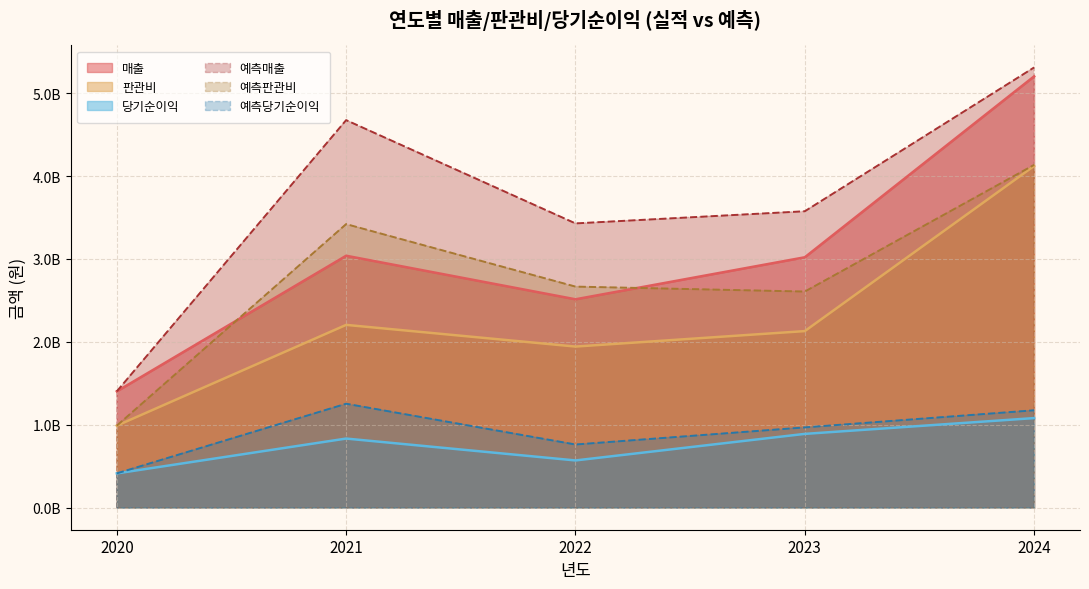

Rank the series by their maximum value, from lowest to highest.

당기순이익, 예측당기순이익, 판관비, 예측판관비, 매출, 예측매출